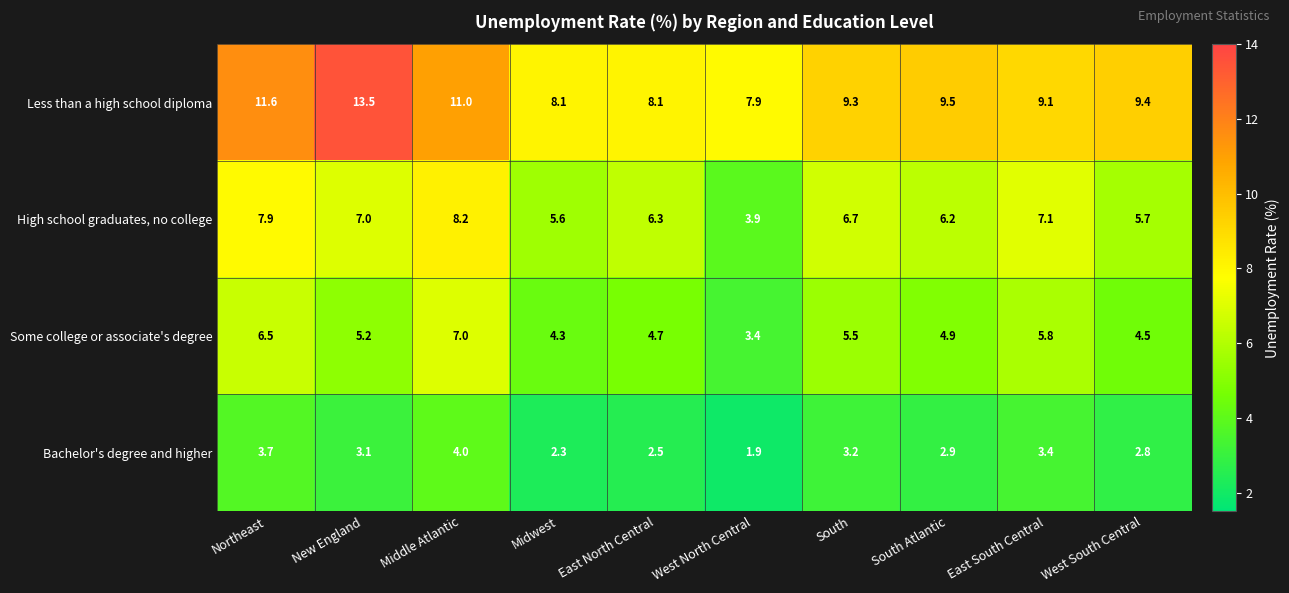

What is the average value of the Bachelor's degree and higher series?

3.0